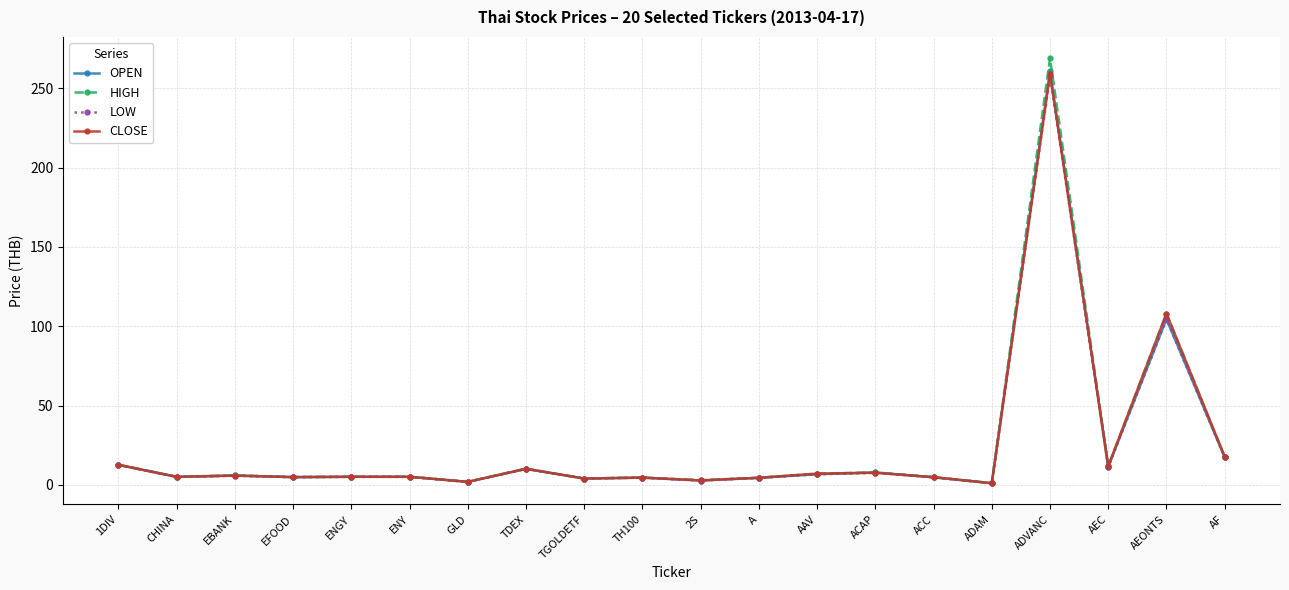

Is this an area chart (filled region under the line)?

No